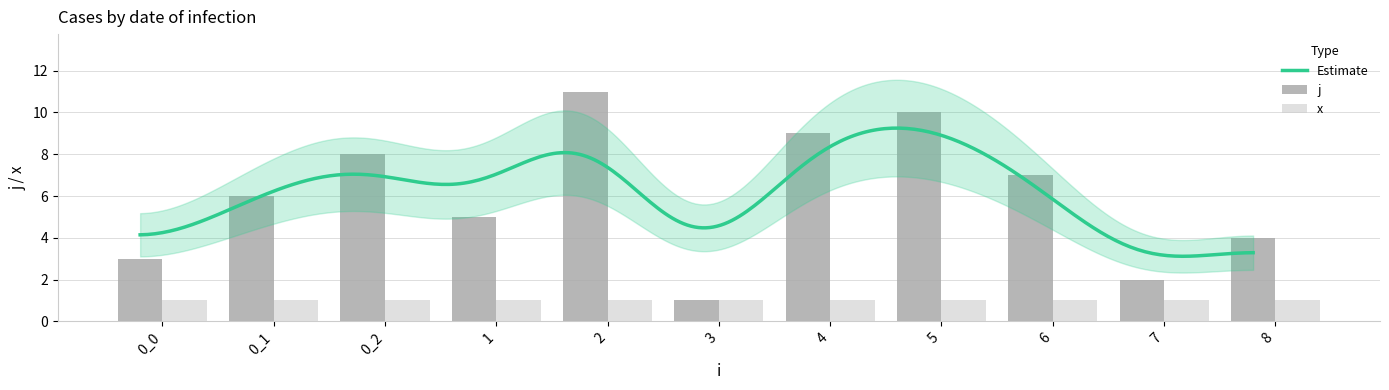

True or false: the data shows 10 at 5.

True